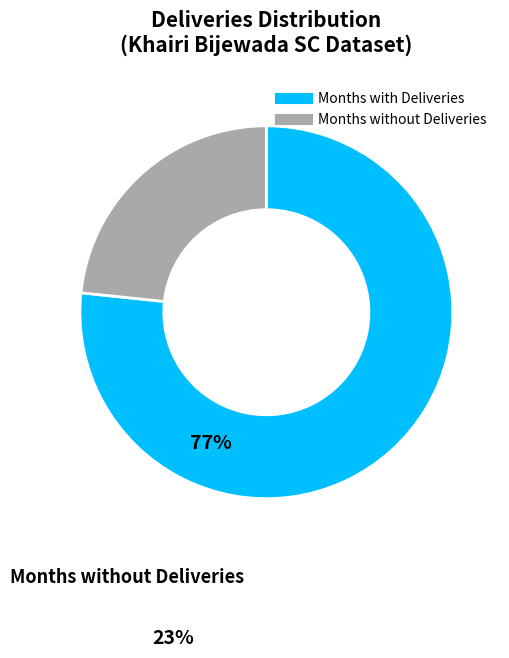

Is there any slice that represents more than half of the pie?

Yes